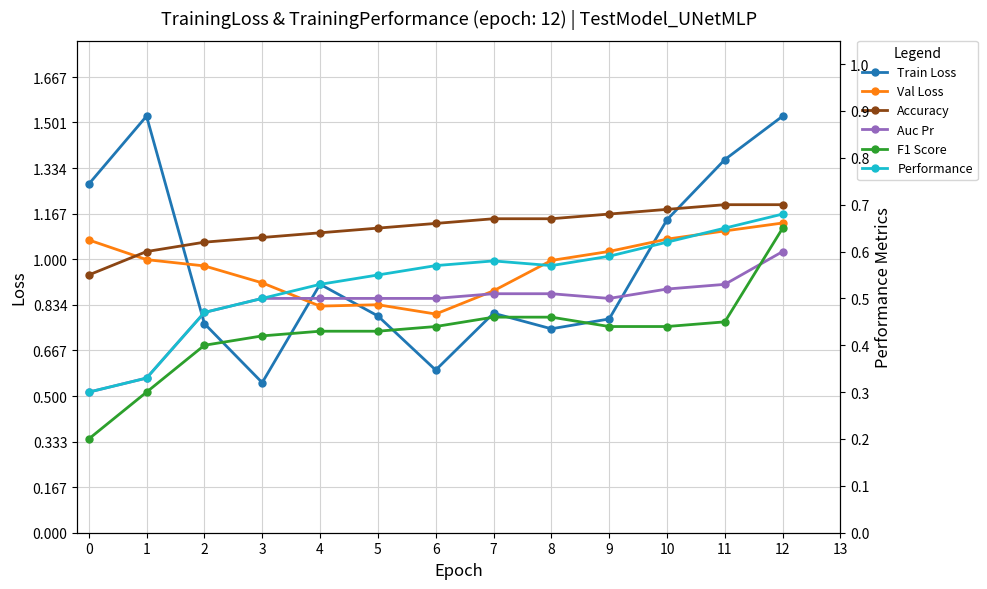

What is the value of the Val Loss point at the 12th from the left?

1.1